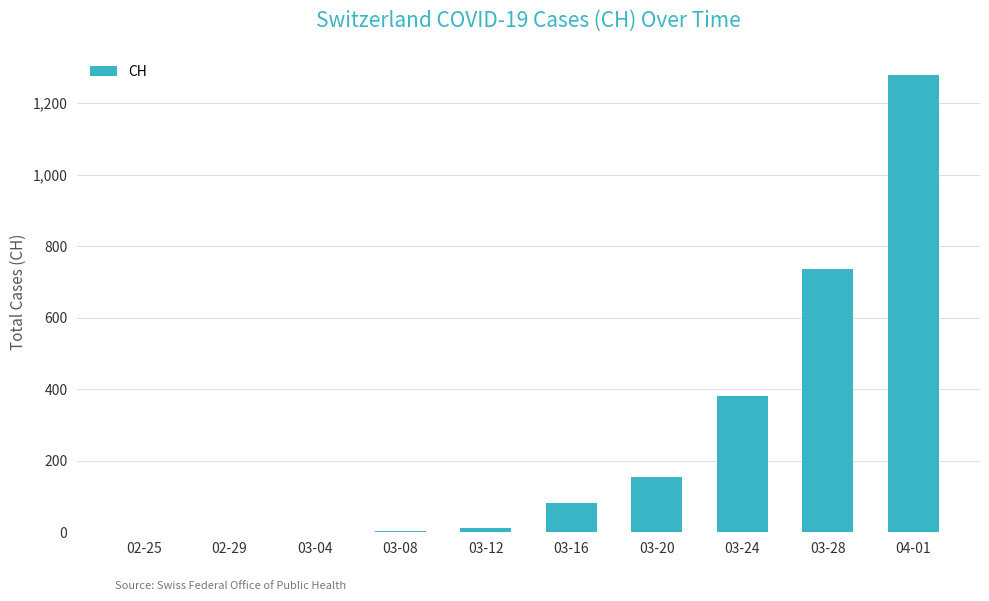

What is the sum of all values?

2647